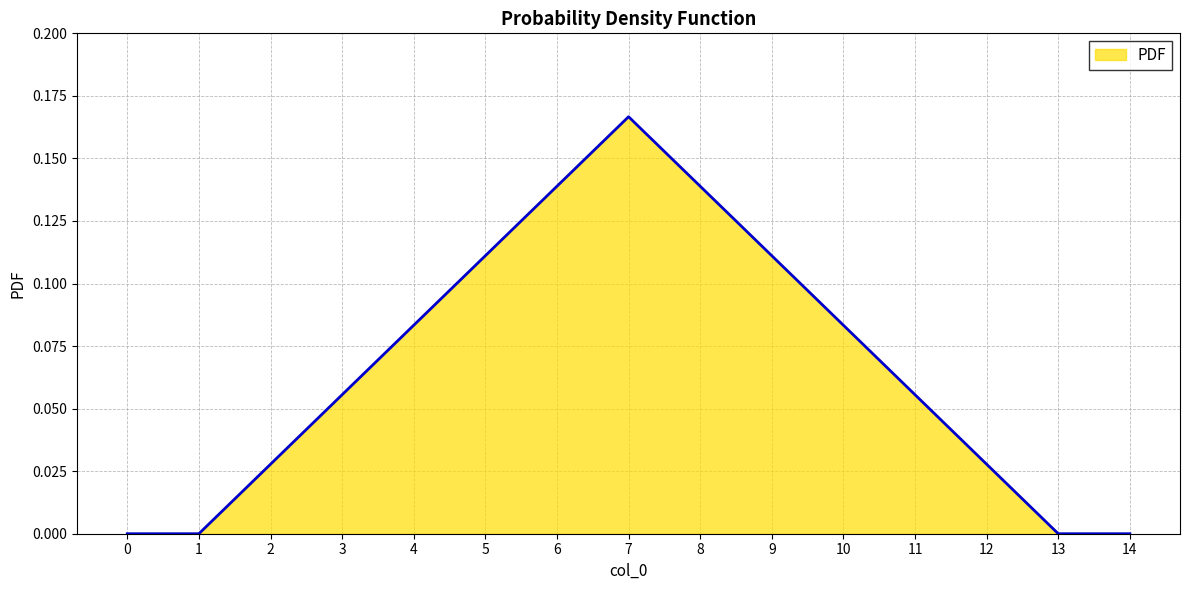

Where is the first local maximum?

7